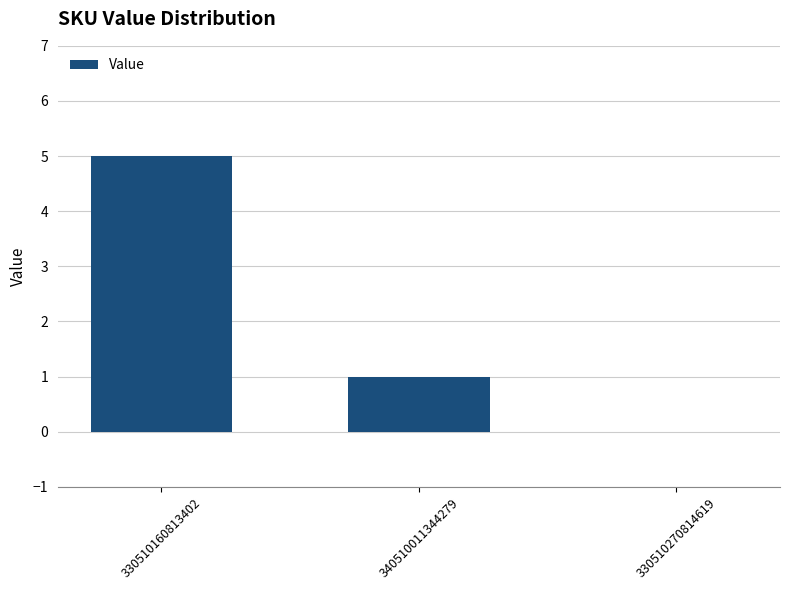

Where is the data nearest to the value 2?

340510011344279